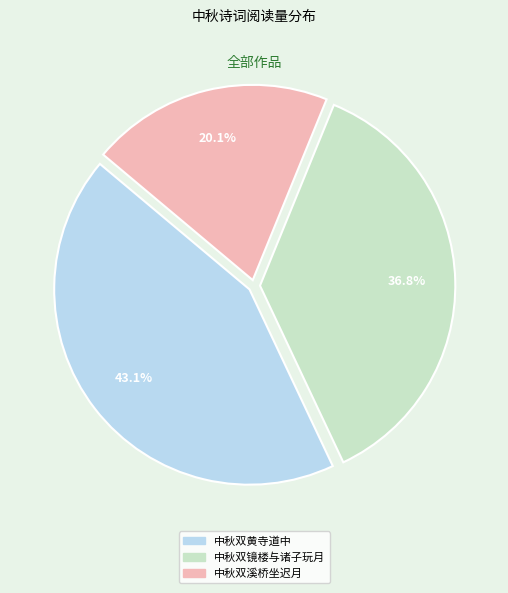

Do 中秋双镜楼与诸子玩月 and 中秋双黄寺道中 together represent more than half of the pie?

Yes